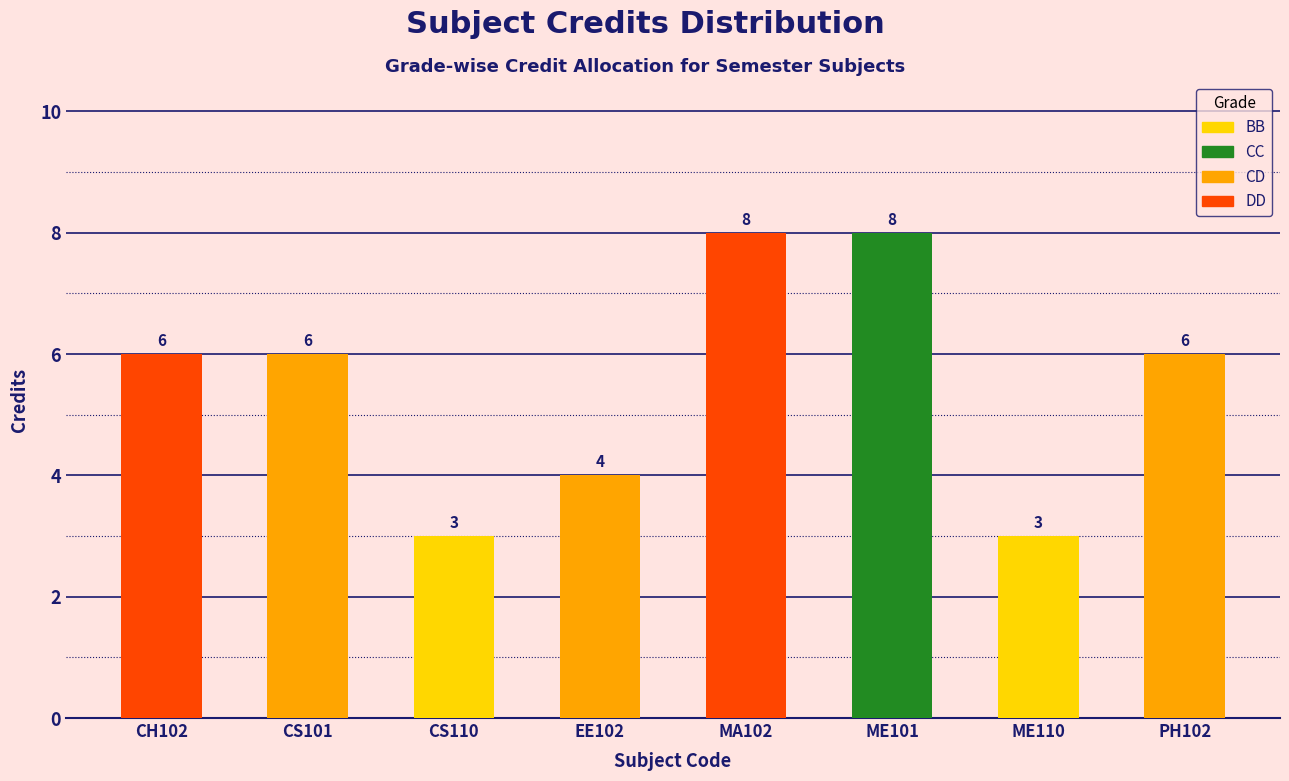

Between CS101 and MA102, which is larger?

MA102